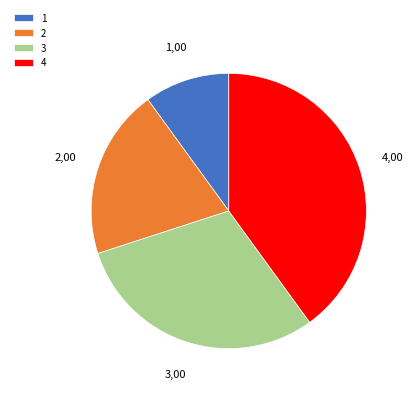

How many segments does this pie chart have?

4